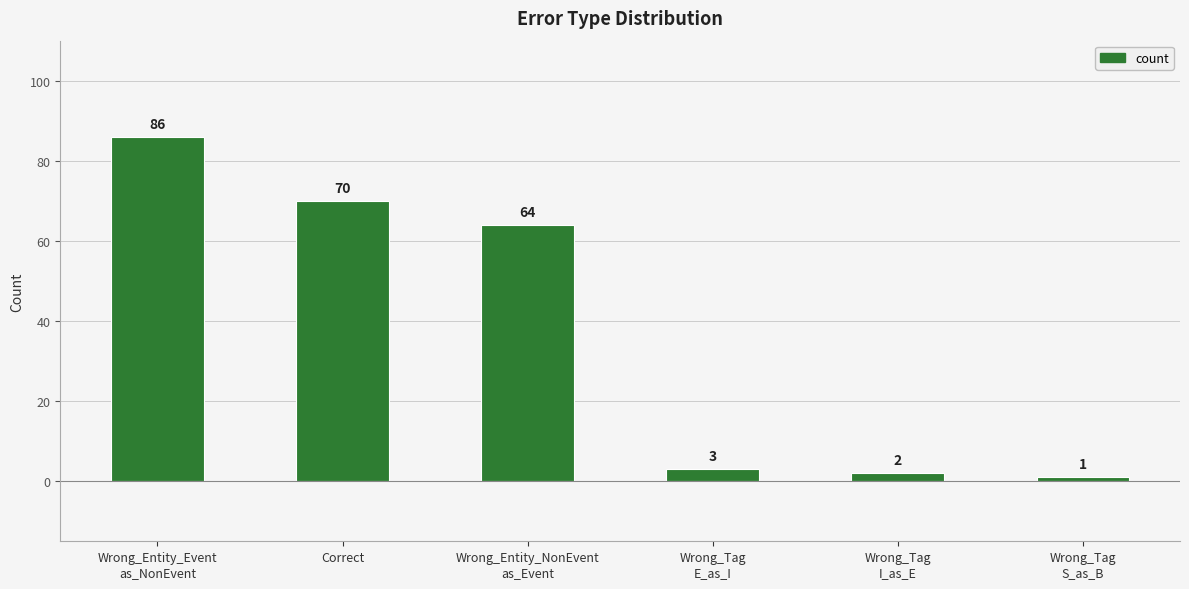

What is the difference between the maximum and minimum values?

85